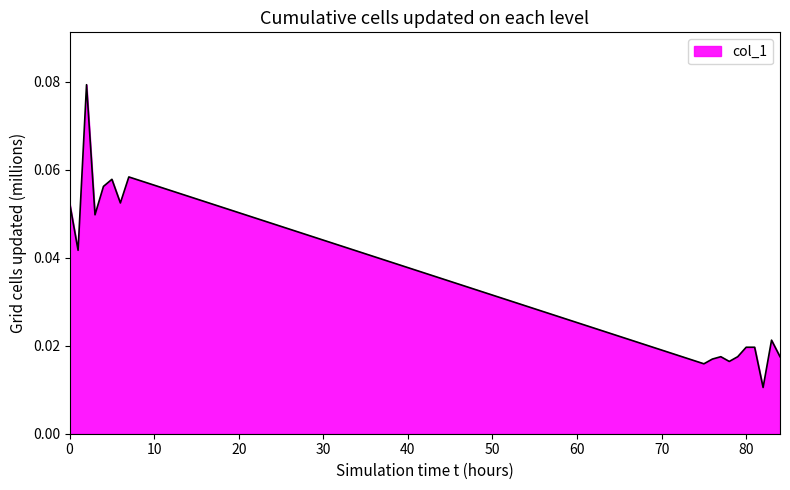

Rank the categories by value from lowest to highest.

82, 75, 78, 76, 77, 79, 84, 80, 81, 83, 1, 3, 0, 6, 4, 5, 7, 2